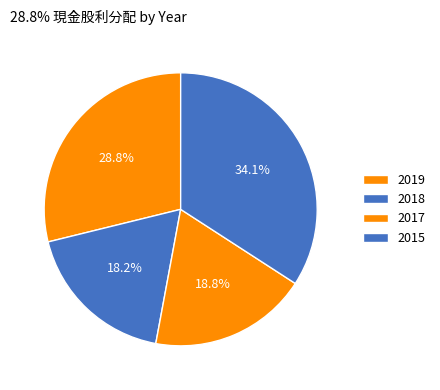

Combined, do 2017 and 2015 account for over 50%?

Yes